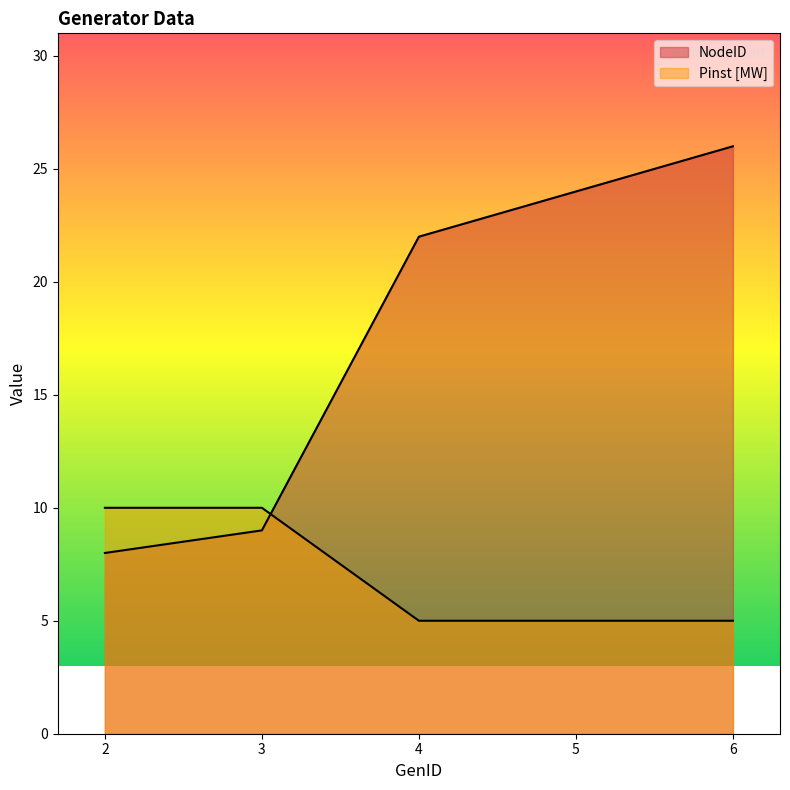

What is the average value of the NodeID series?

18